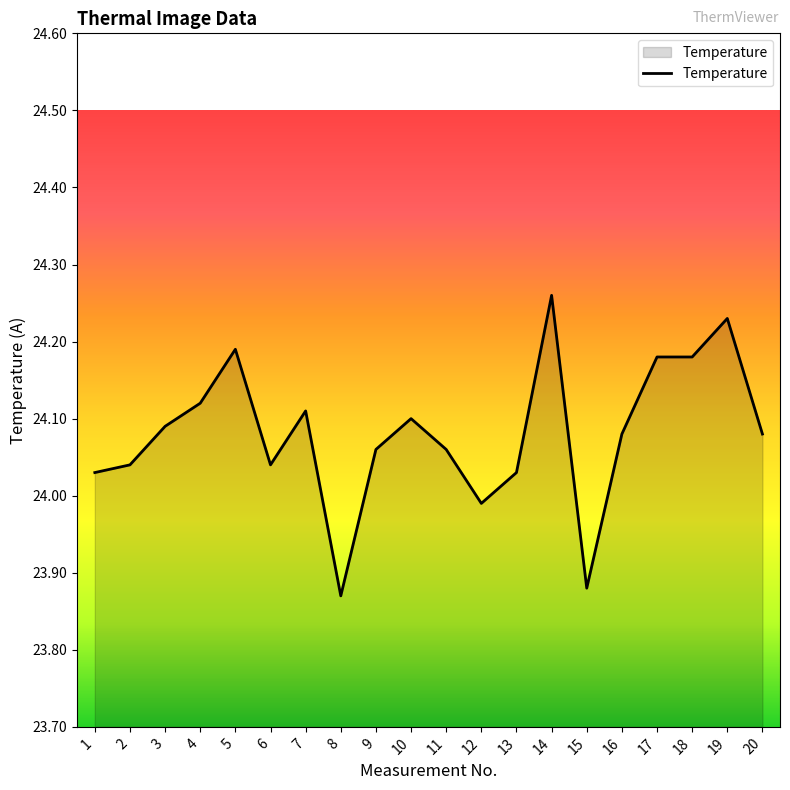

Which category has the highest value across all series?

14